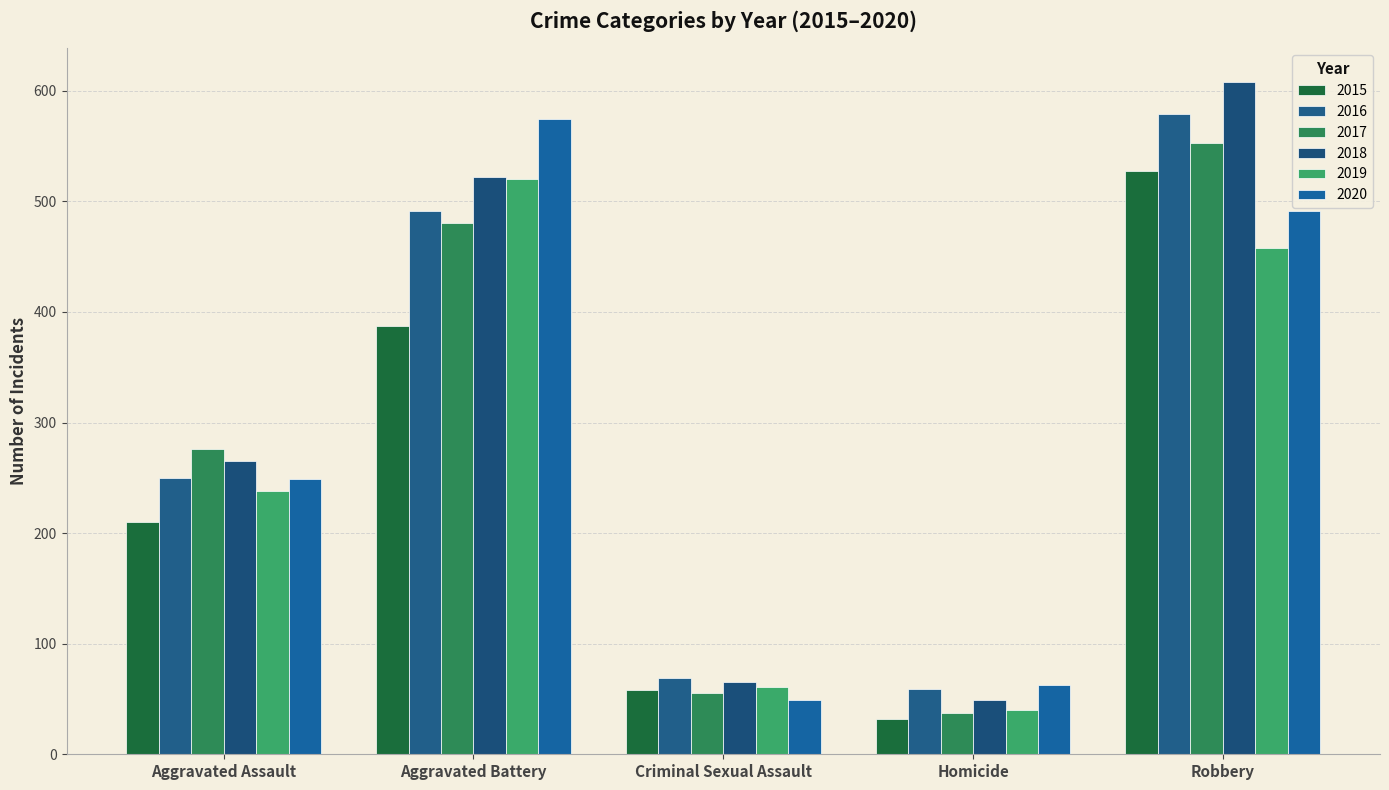

What are all the series names shown in the legend?

2015, 2016, 2017, 2018, 2019, 2020